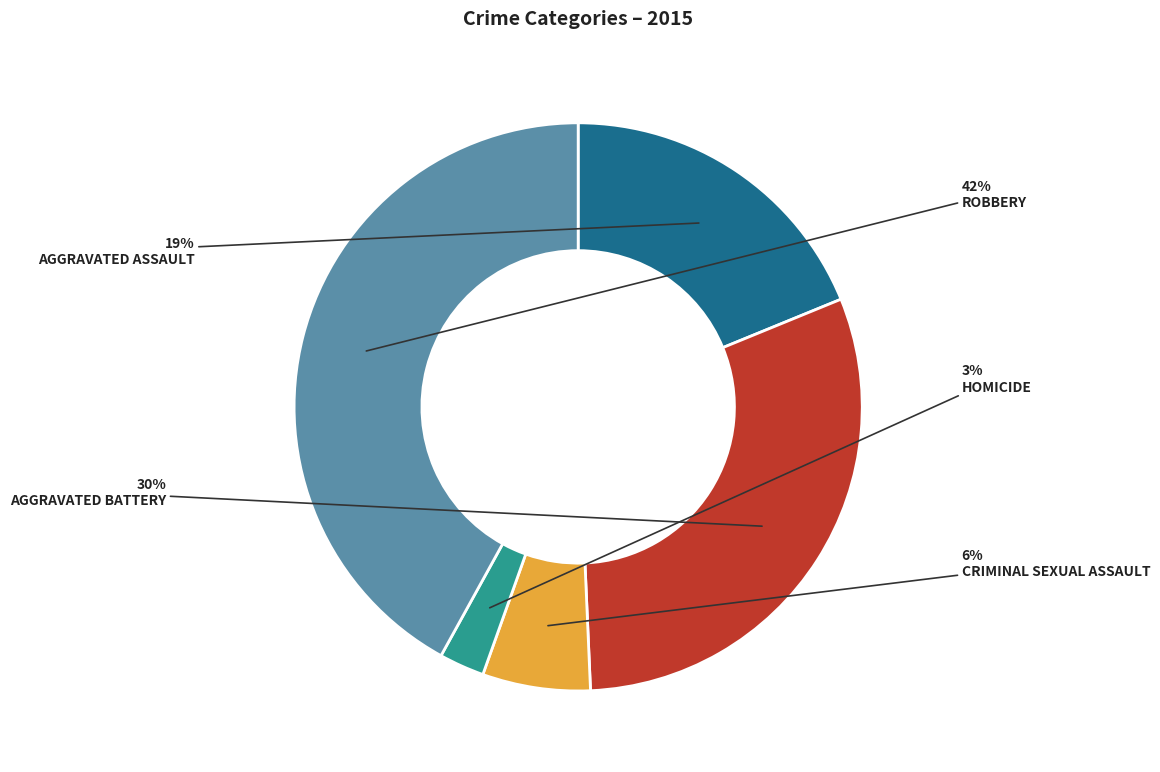

To the nearest percent, what is the difference between the largest and smallest slice percentages?

39%